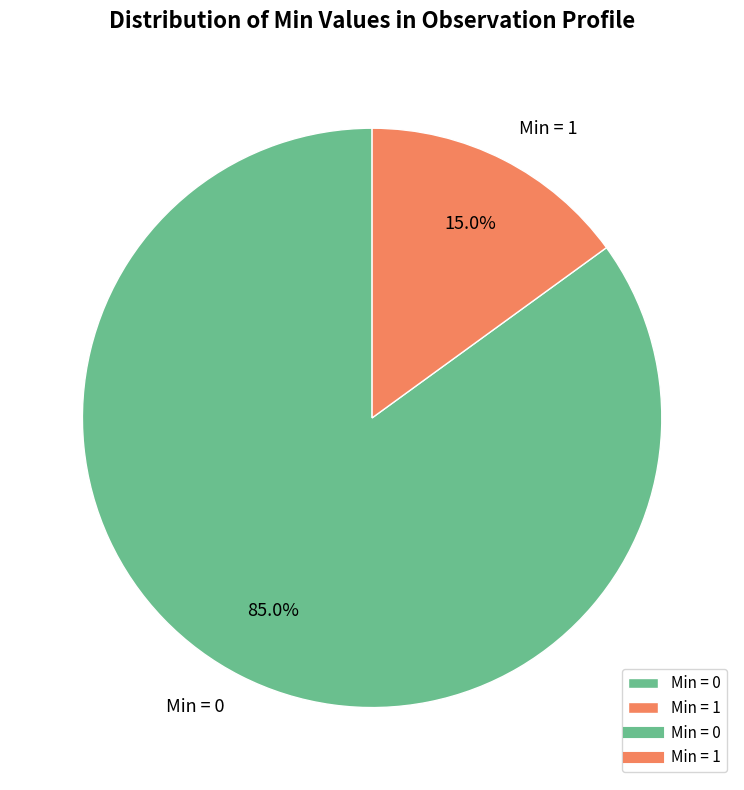

Is the sum of Min = 0 and Min = 1 greater than half?

Yes